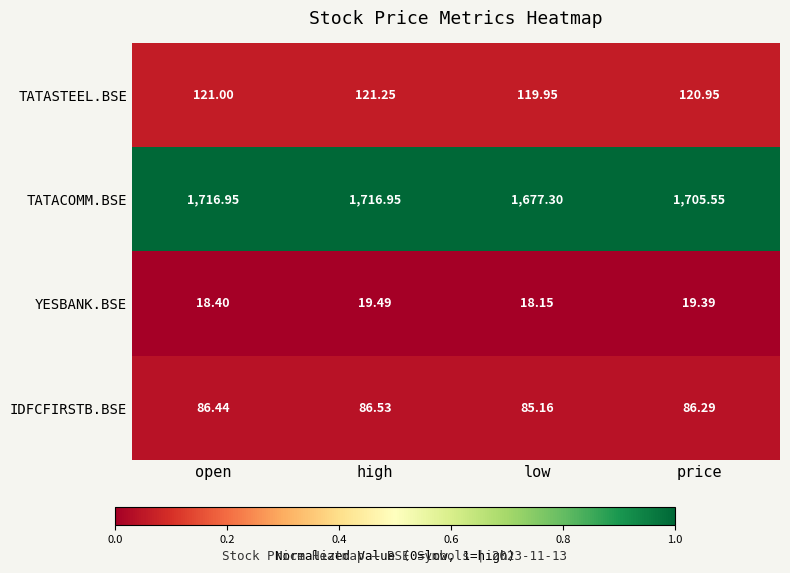

What is the total value across all series at price?

1932.2